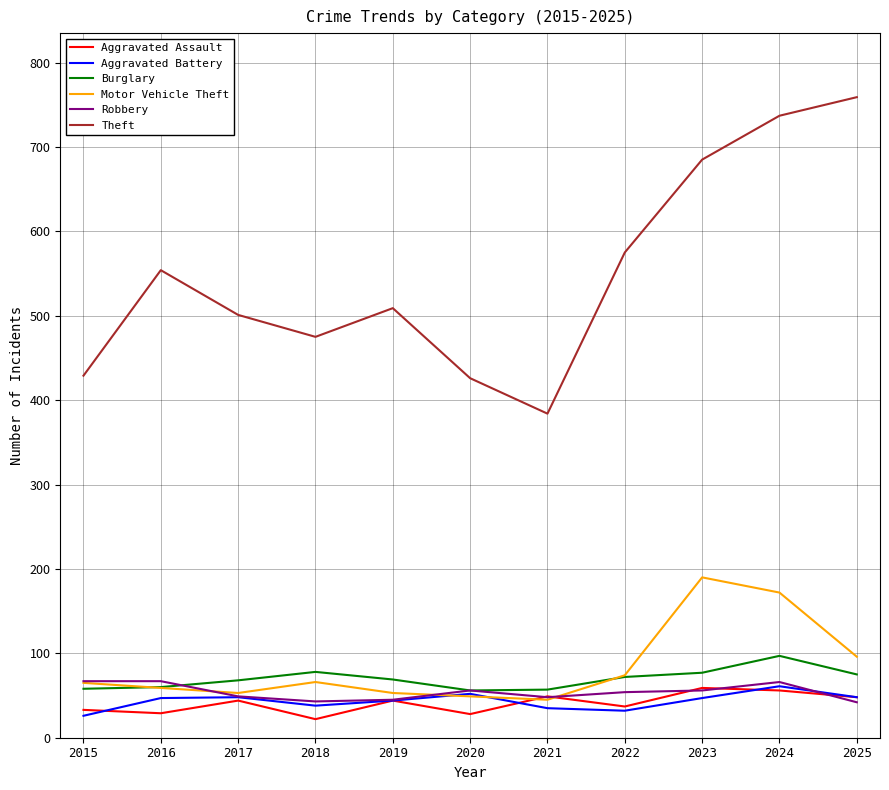

How many lines are shown in the chart?

6